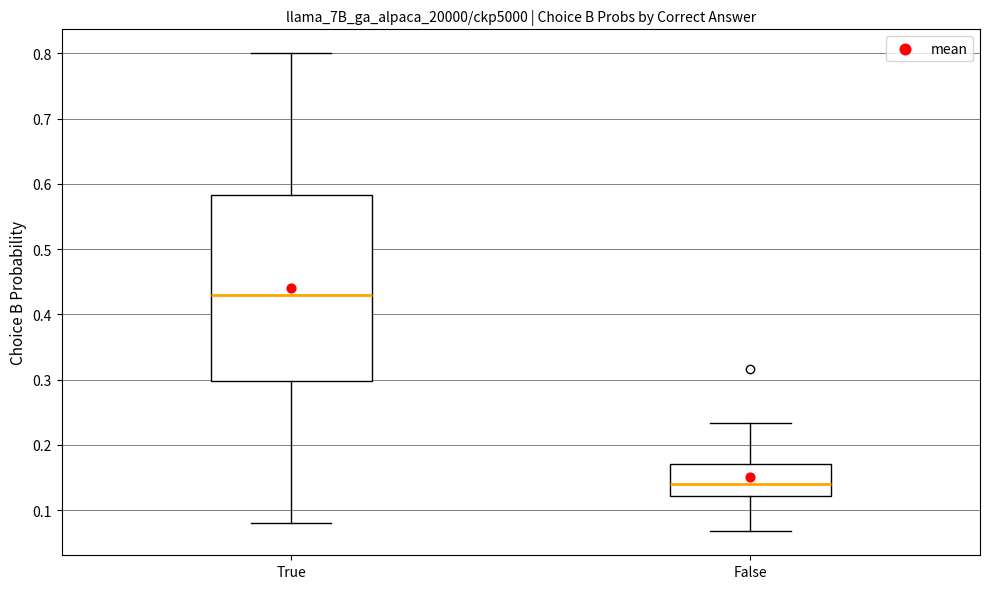

Which box has the lowest median line?

False